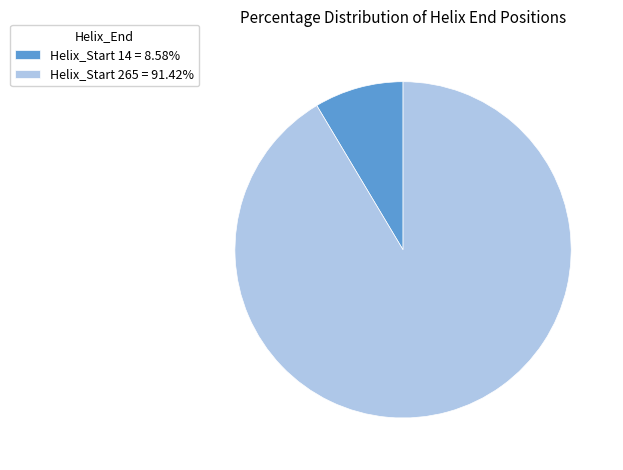

What is the ratio of the value at Helix_Start 265 = 91.42% to the value at Helix_Start 14 = 8.58%?

10.7